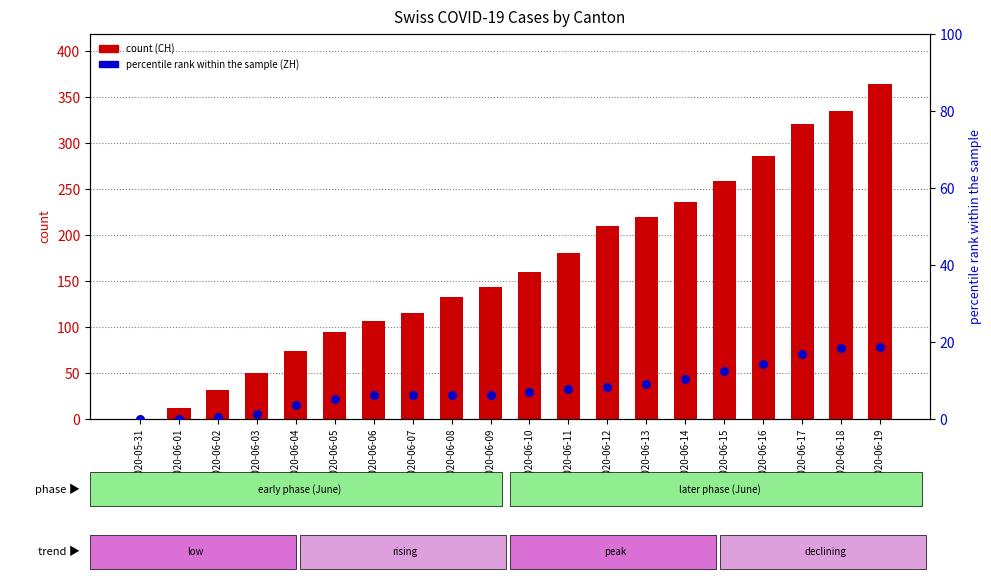

At which category is the sum across all series the highest?

2020-06-19